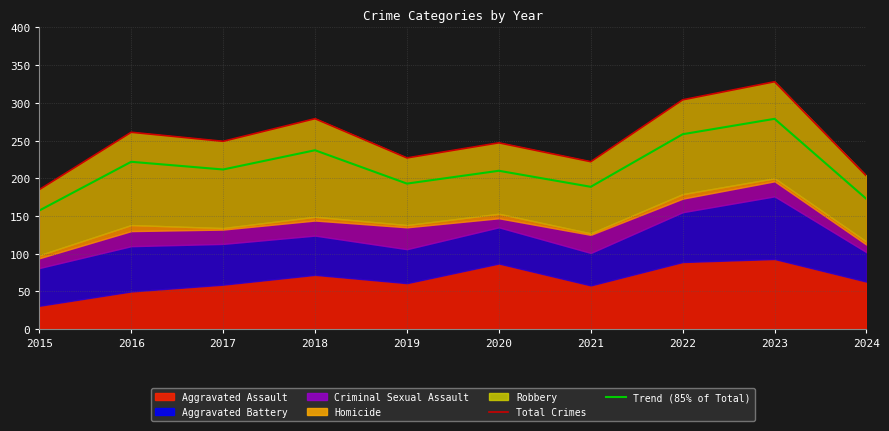

Reading right to left, transcribe all the data shown in this chart.

Total Crimes: 203.0	328.0	304.0	222.0	247.0	227.0	279.0	249.0	261.0	185.0
Trend (85% of Total): 172.5	278.8	258.4	188.7	209.9	192.9	237.2	211.7	221.8	157.2